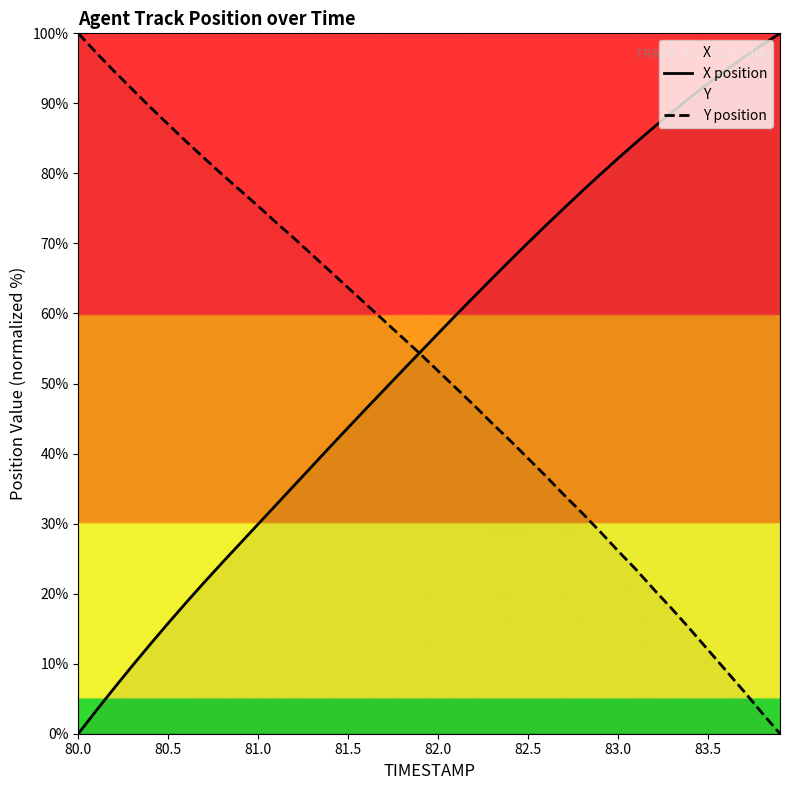

How many lines are shown in the chart?

2